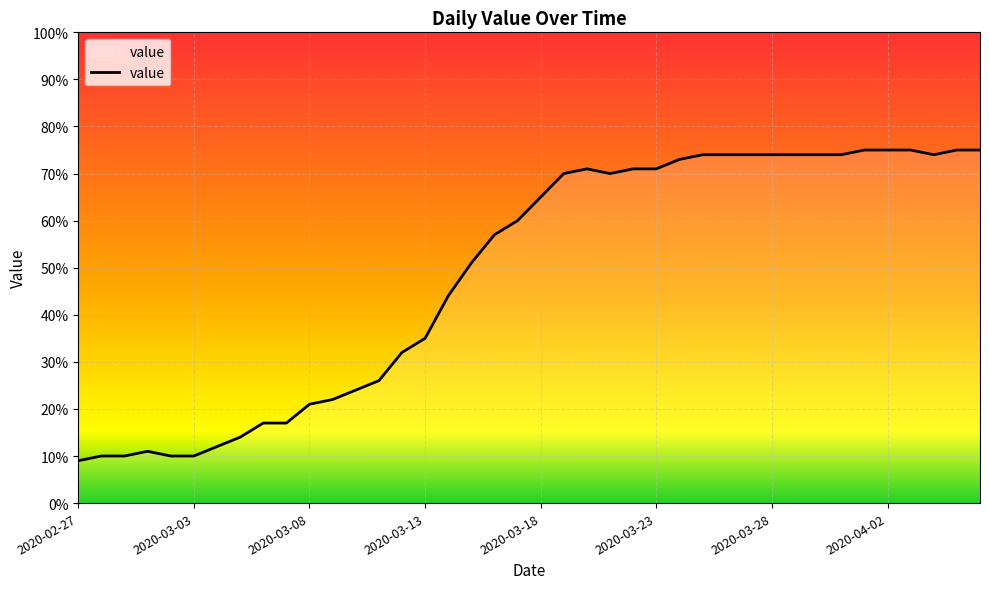

What is the sum of all values?

1950